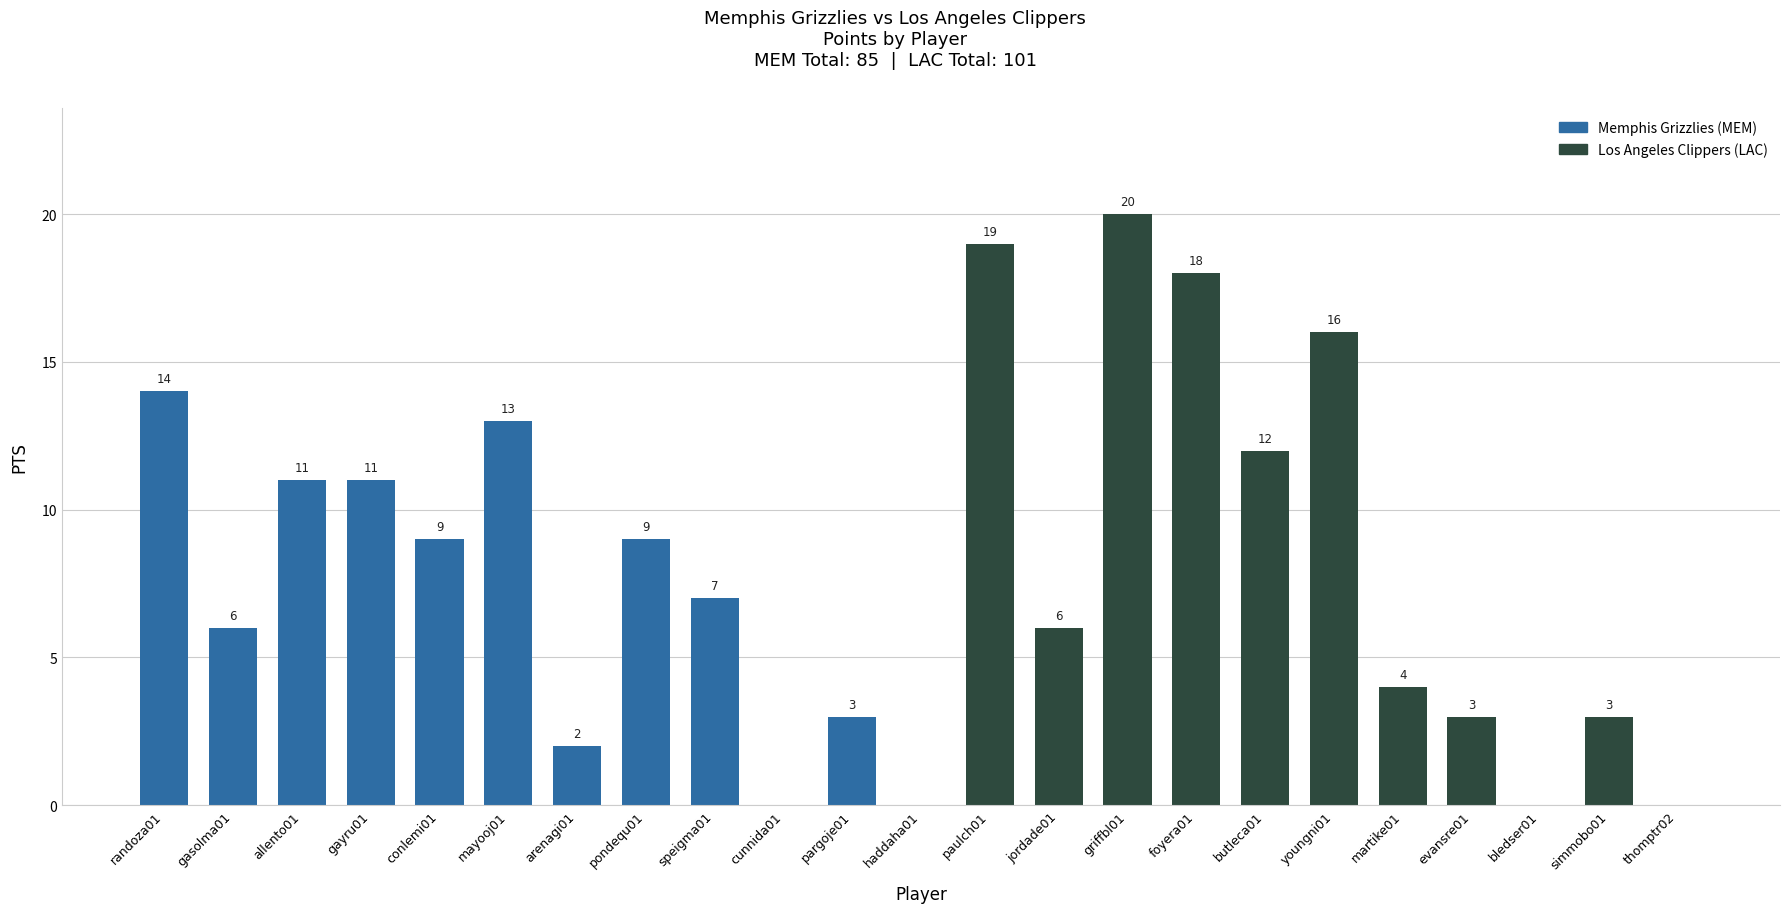

The chart shows a value of 8 at randoza01. True or false?

False